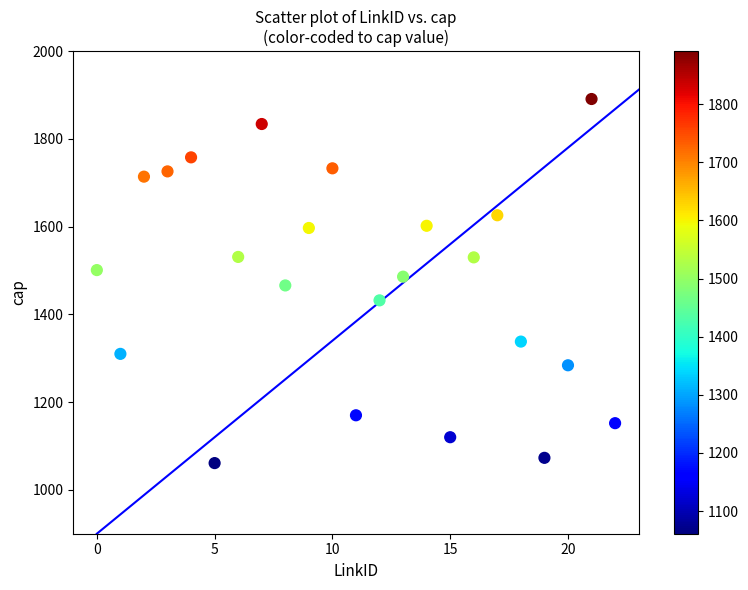

What is the range of Y values (max minus min)?

830